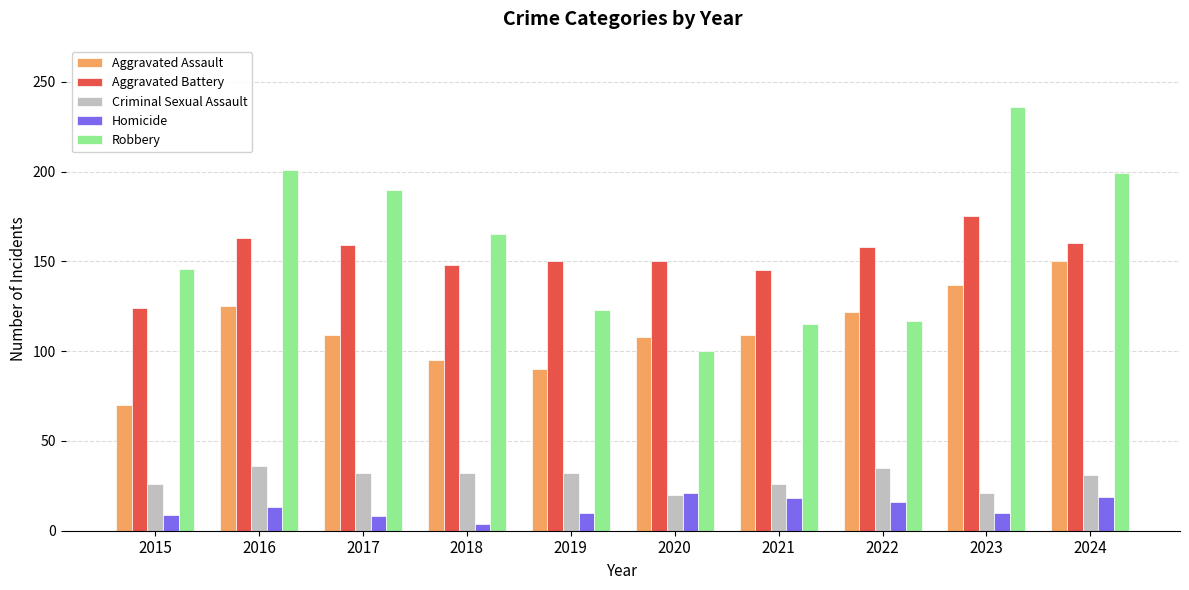

How many bars are there in total?

50